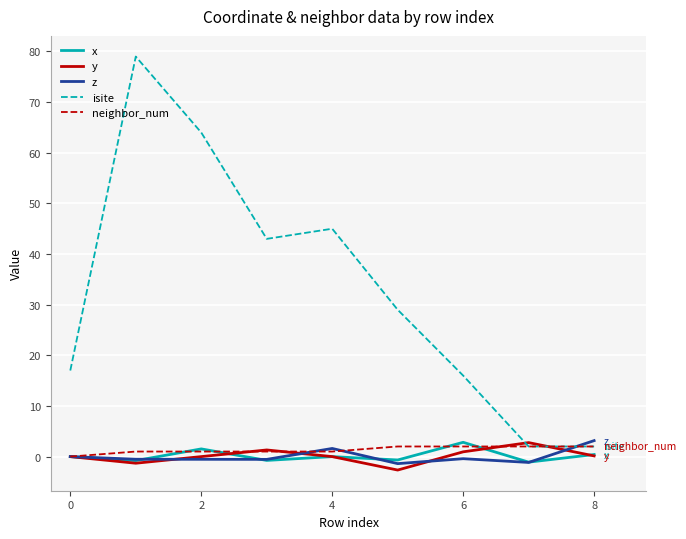

What is the smallest value displayed?

-2.7